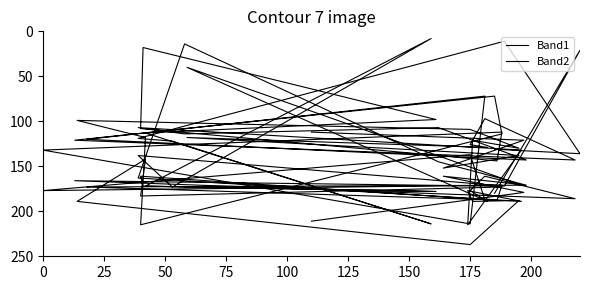

What is the total value across all series at 175?

351